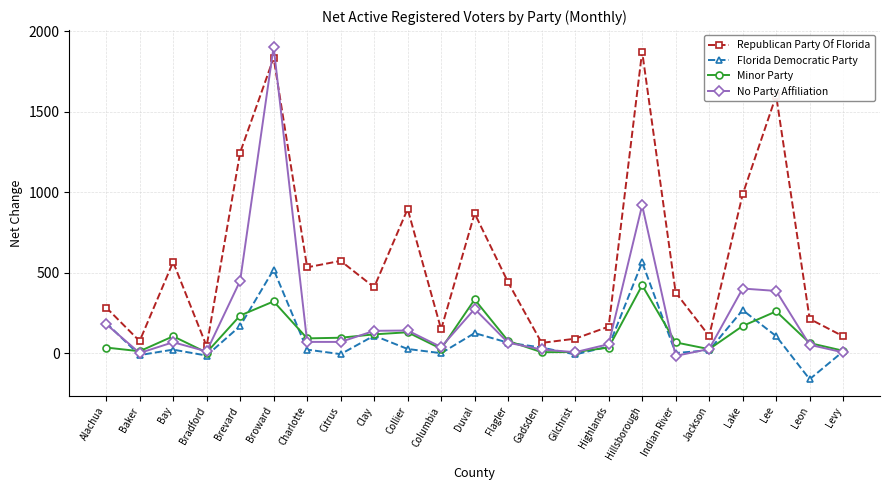

True or false: No Party Affiliation has a value of -18 at Indian River.

True